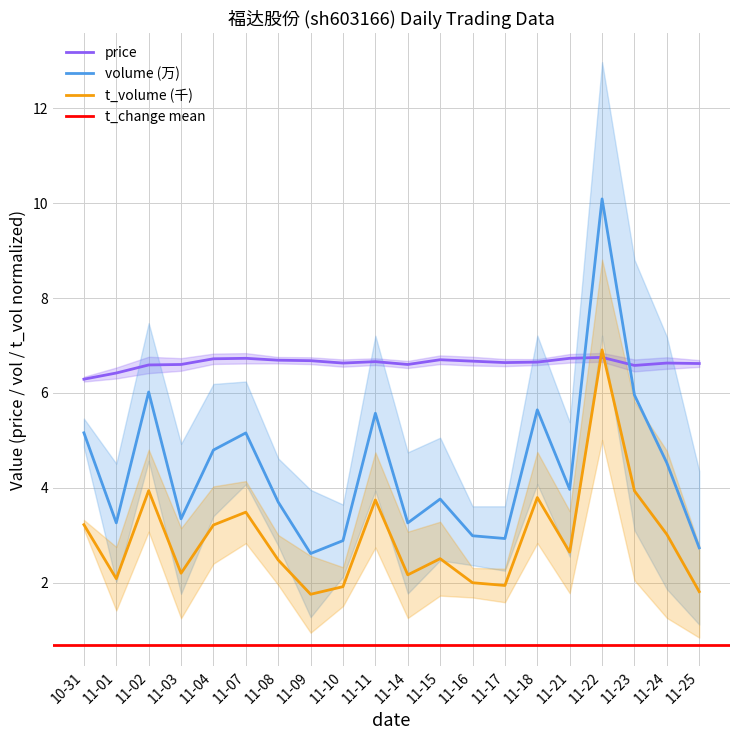

True or false: volume_scaled has more than 0 interior local peaks.

True